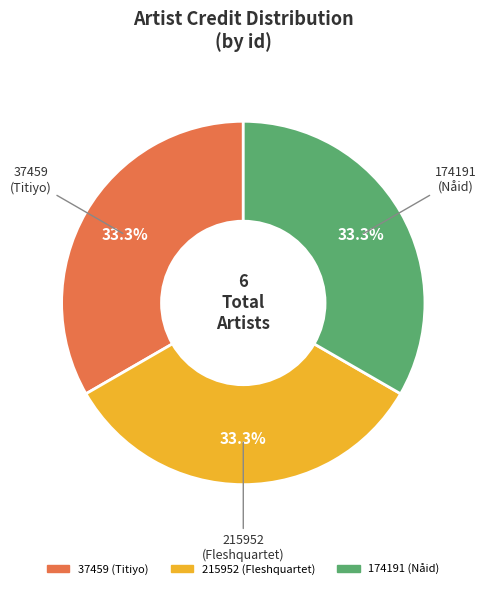

What percentage is NOT represented by 37459?

66.7%